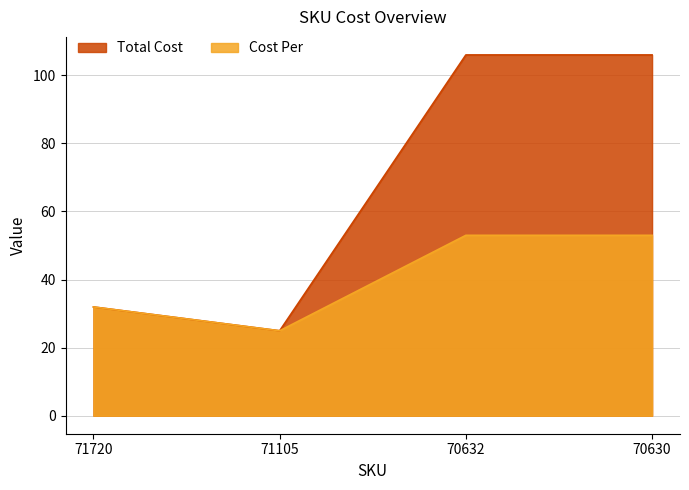

True or false: Cost Per and Total Cost cross at least once.

False